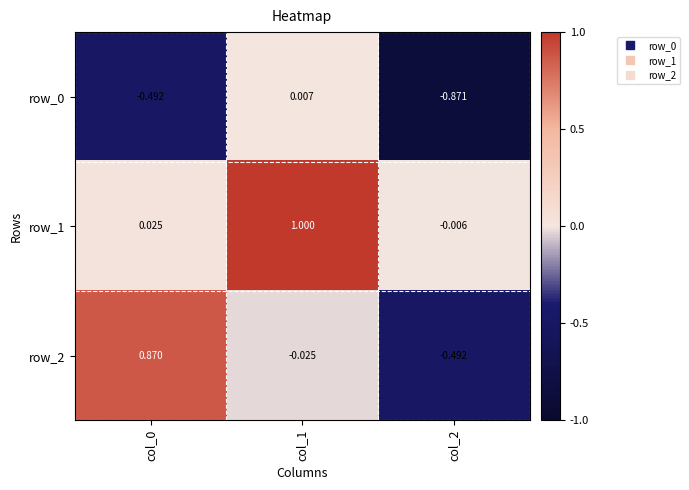

How many positive values does the row_1 series have?

2